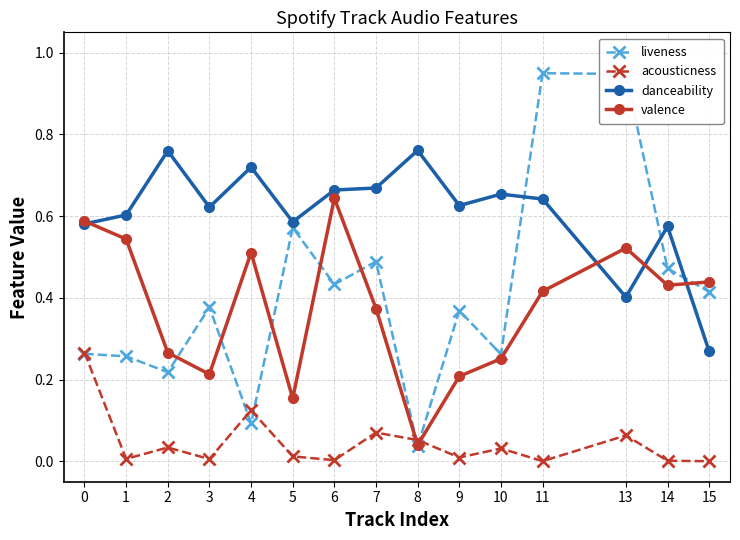

The danceability series shows 0.1 at 0. True or false?

False